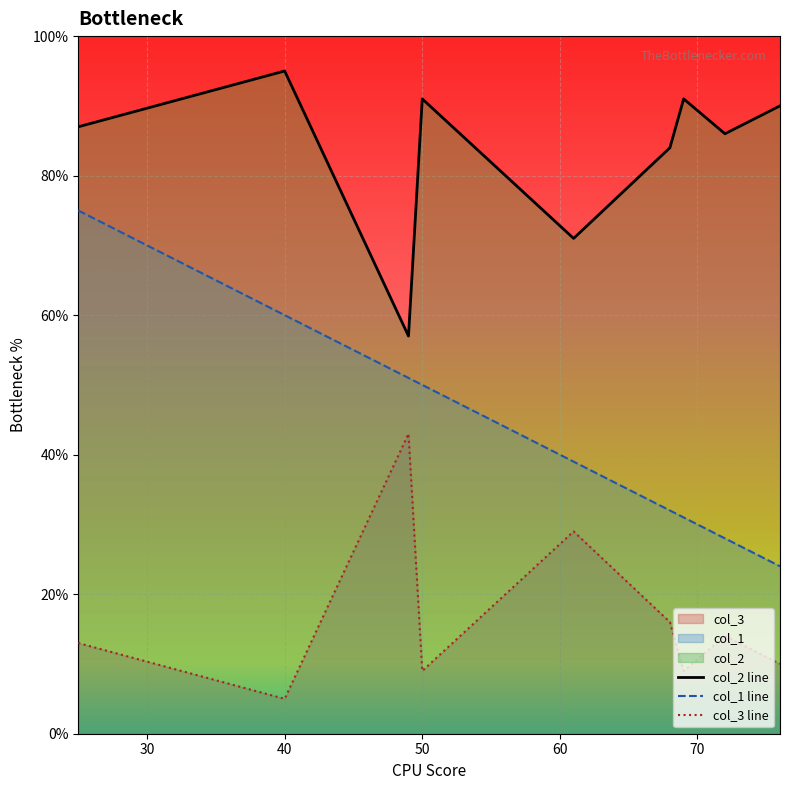

What is the total value across all series at 25?

175